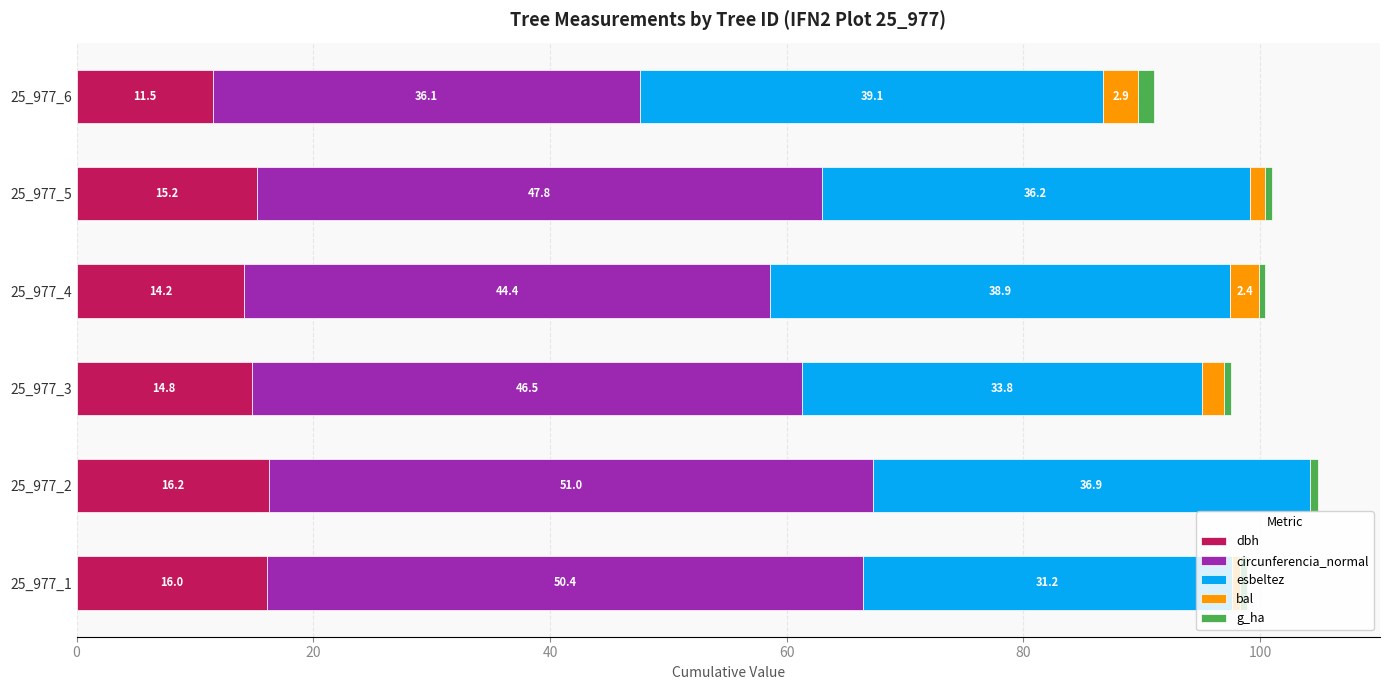

Count the number of data series in this chart.

5